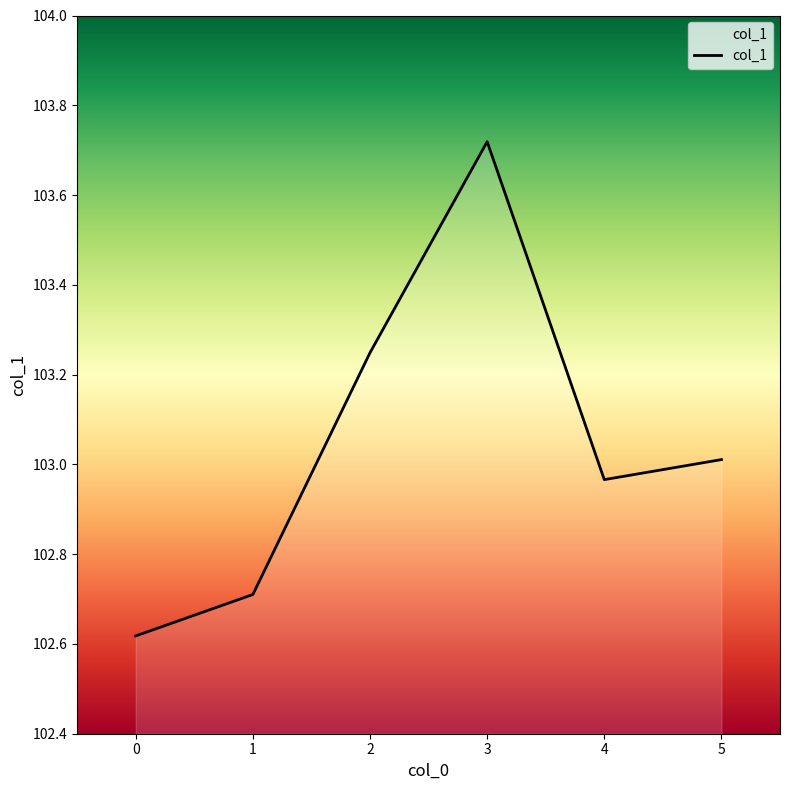

True or false: the data has more than 2 interior local peaks.

False